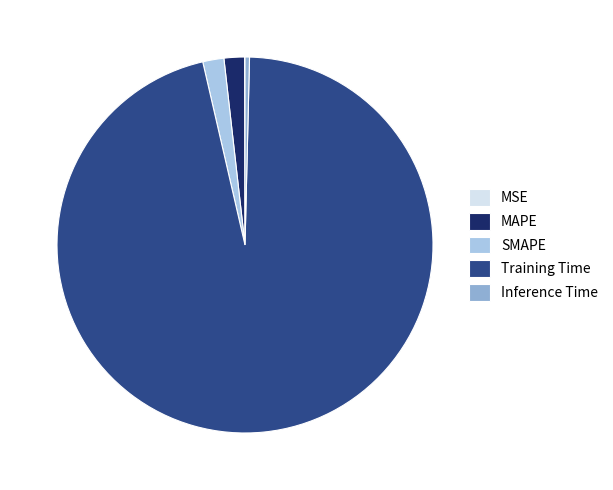

The Training Time slice represents 96% of the pie. True or false?

True